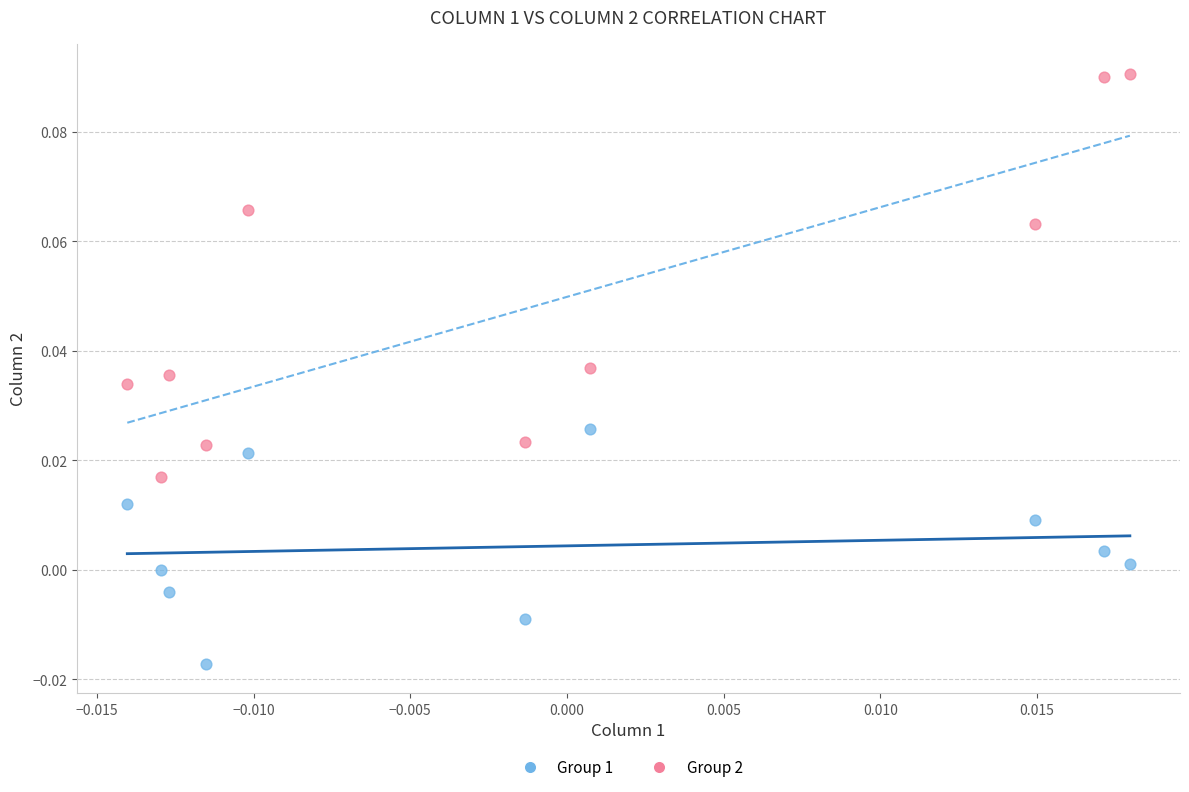

Which series has the widest spread of Y values?

Group 2